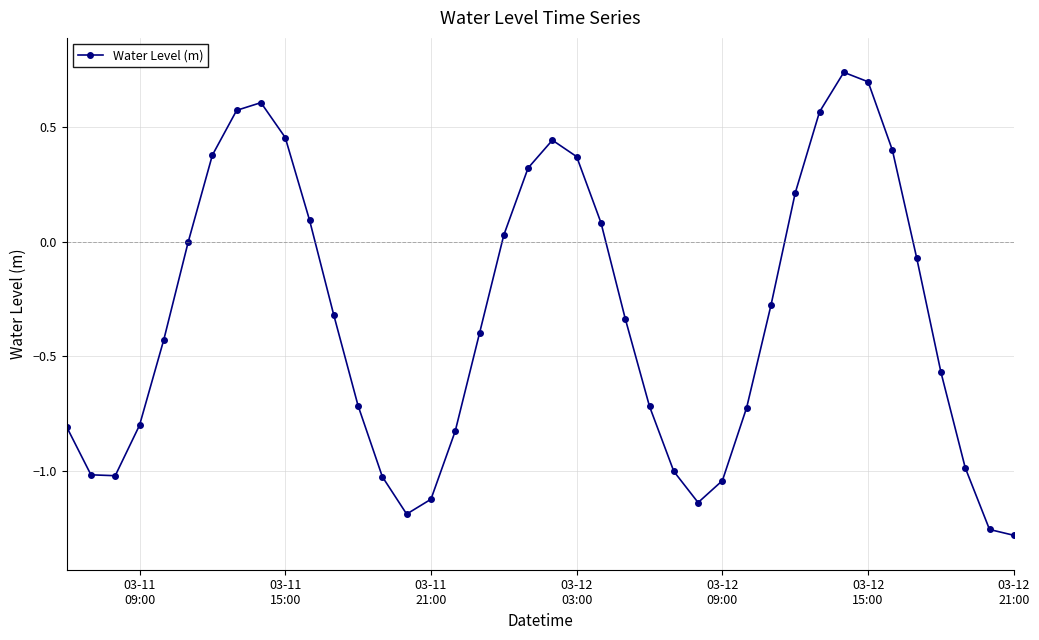

What is the difference between the second highest and second lowest values?

2.0